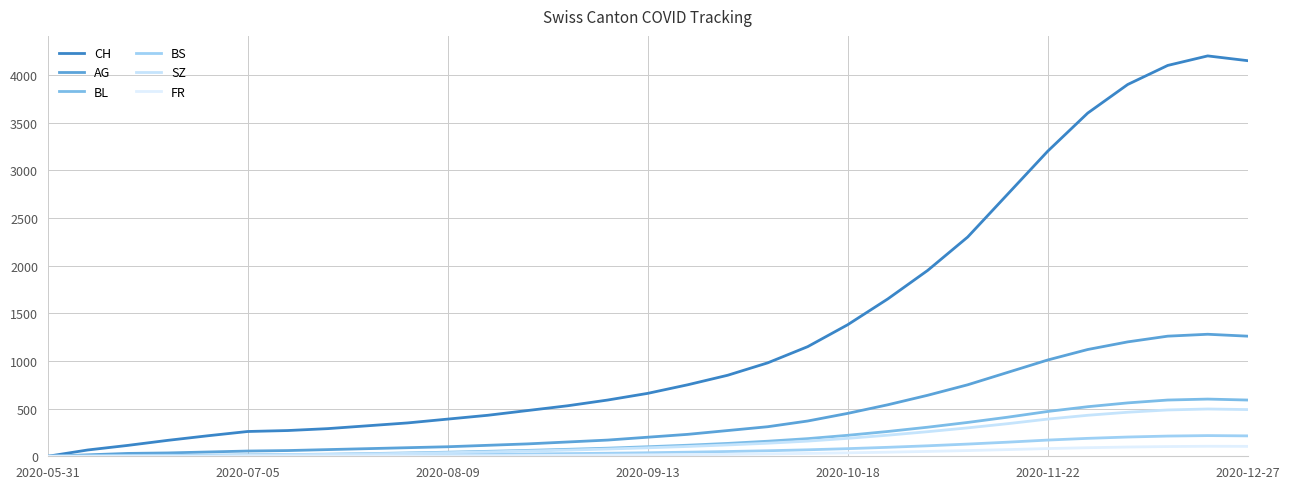

Reading left to right, transcribe all the data shown in this chart.

CH: 0	66	114	167	215	260	270	290	320	350	390	430	480	530	590	660	750	850	980	1150	1380	1650	1950	2300	2750	3200	3600	3900	4100	4200	4150
AG: 0	15	30	35	45	55	60	70	80	90	100	115	130	150	170	200	230	270	310	370	450	540	640	750	880	1010	1120	1200	1260	1280	1260
BL: 0	2	6	8	10	14	18	22	28	35	43	52	62	73	85	100	116	135	158	185	220	260	305	355	410	470	520	560	590	600	590
BS: 0	3	9	11	11	12	12	12	14	16	18	21	24	28	32	37	43	50	58	68	80	94	110	128	148	170	188	202	212	217	214
SZ: 0	0	0	1	1	9	17	20	25	31	38	46	55	65	76	89	103	119	137	159	188	221	258	298	342	390	430	462	486	496	490
FR: 0	0	0	1	2	2	2	2	3	4	5	6	8	10	12	15	18	21	25	30	36	43	51	60	70	81	90	97	102	105	104